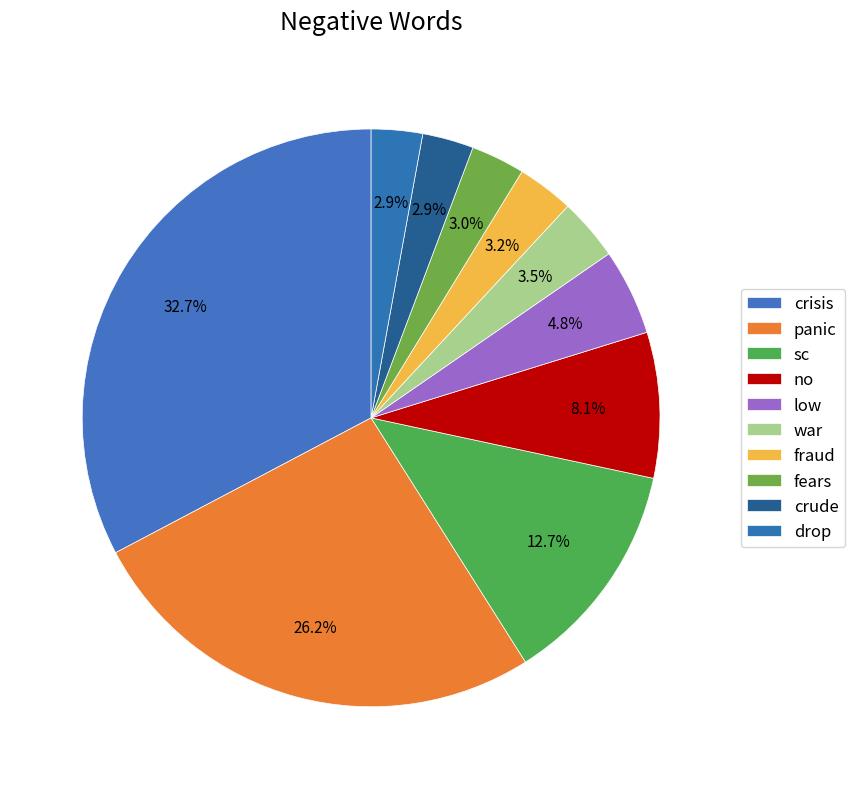

Count the number of slices in the pie.

10